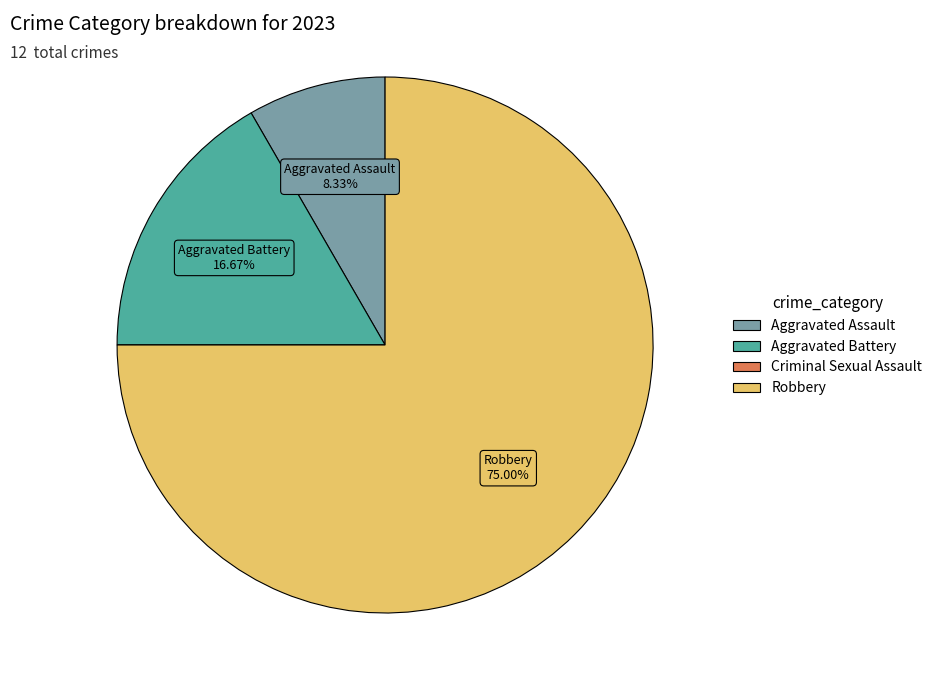

True or false: Aggravated Battery accounts for 3% of the total.

False